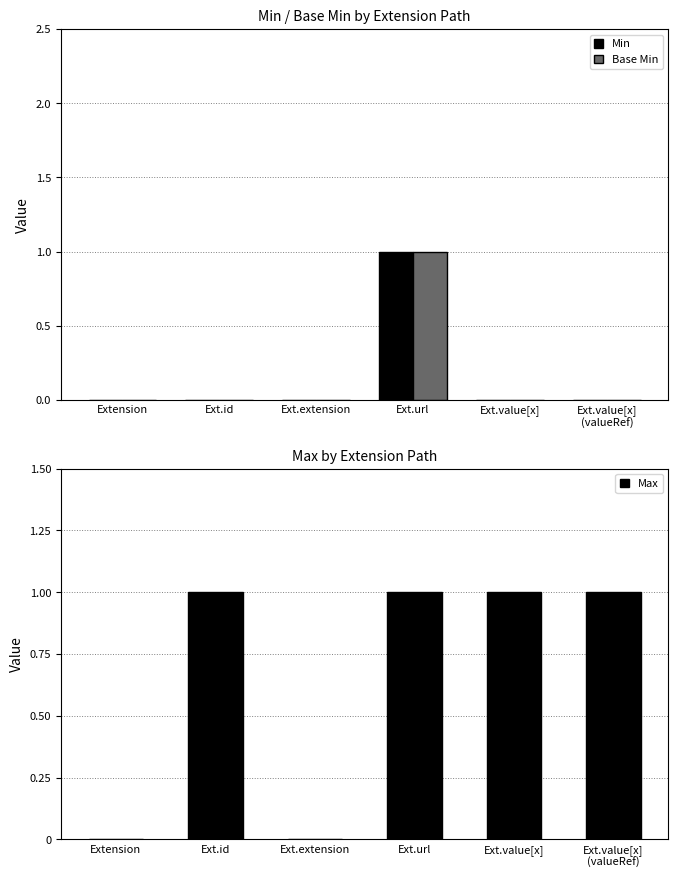

Which category has the highest value in the Min series?

Ext.url